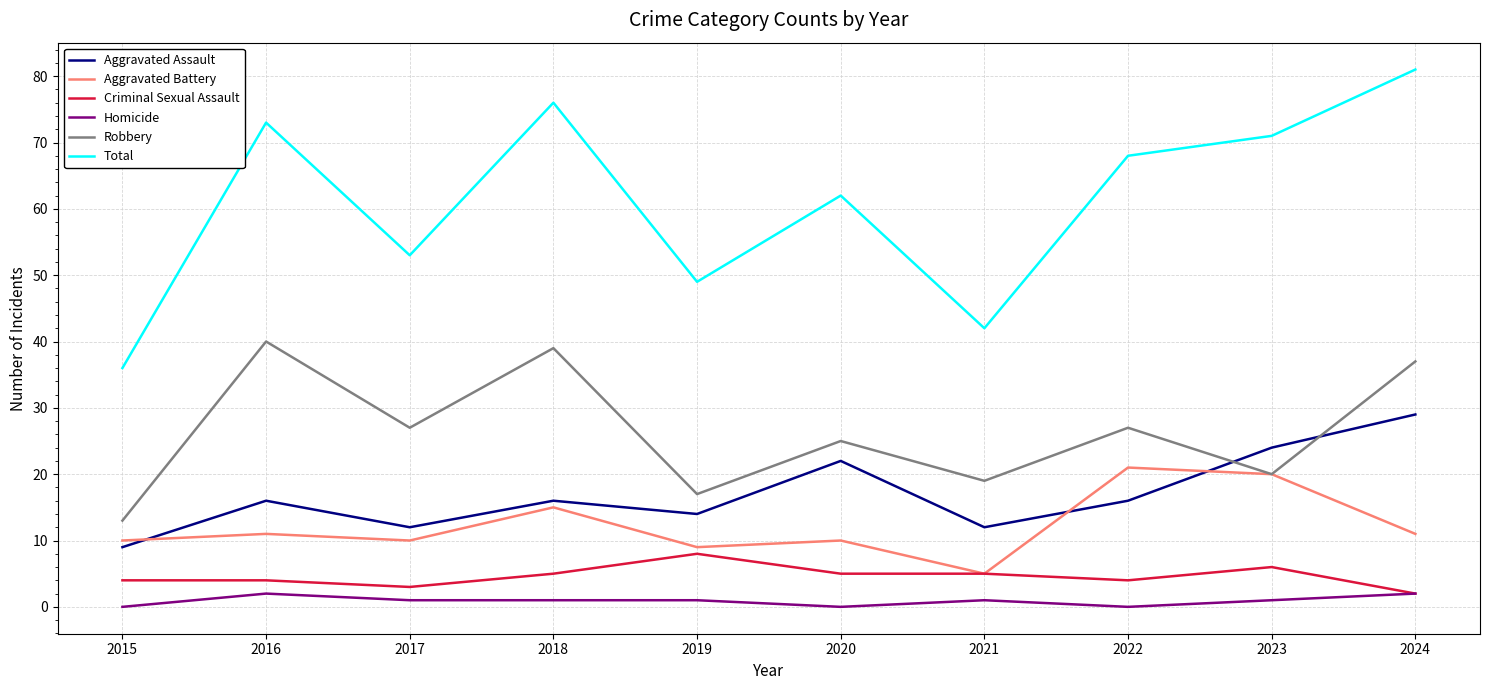

True or false: Criminal Sexual Assault and Total cross at least once.

False